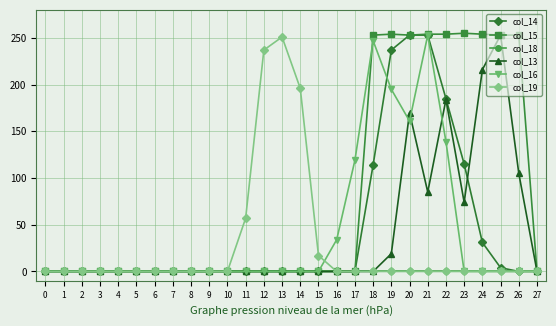

What is the spread (max minus min) of values at 13?

251